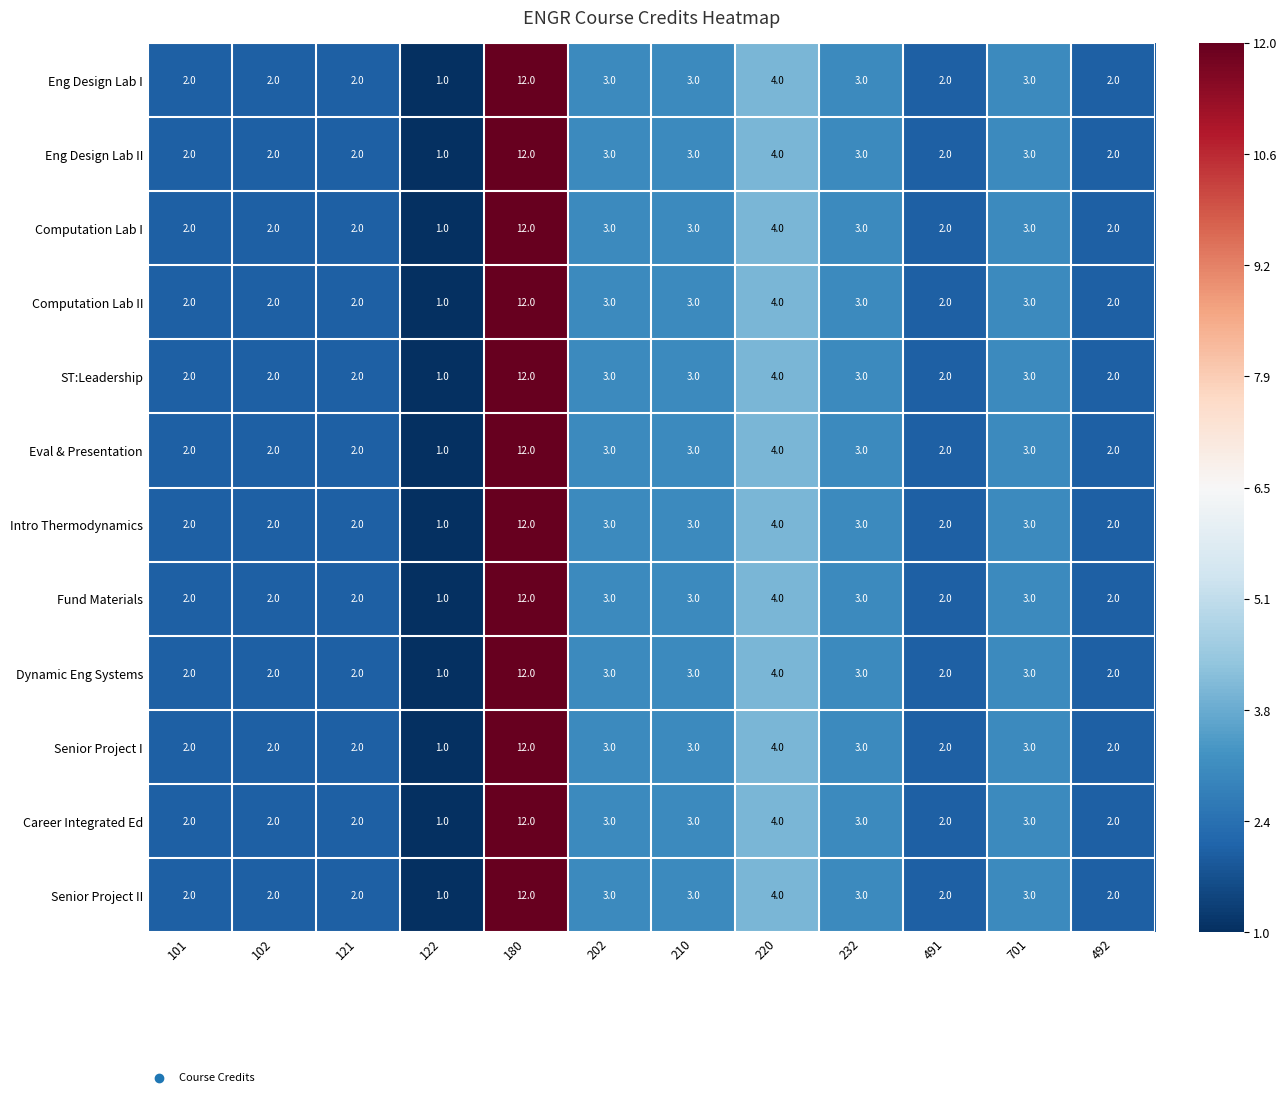

What is the total value across all series at 180?

144